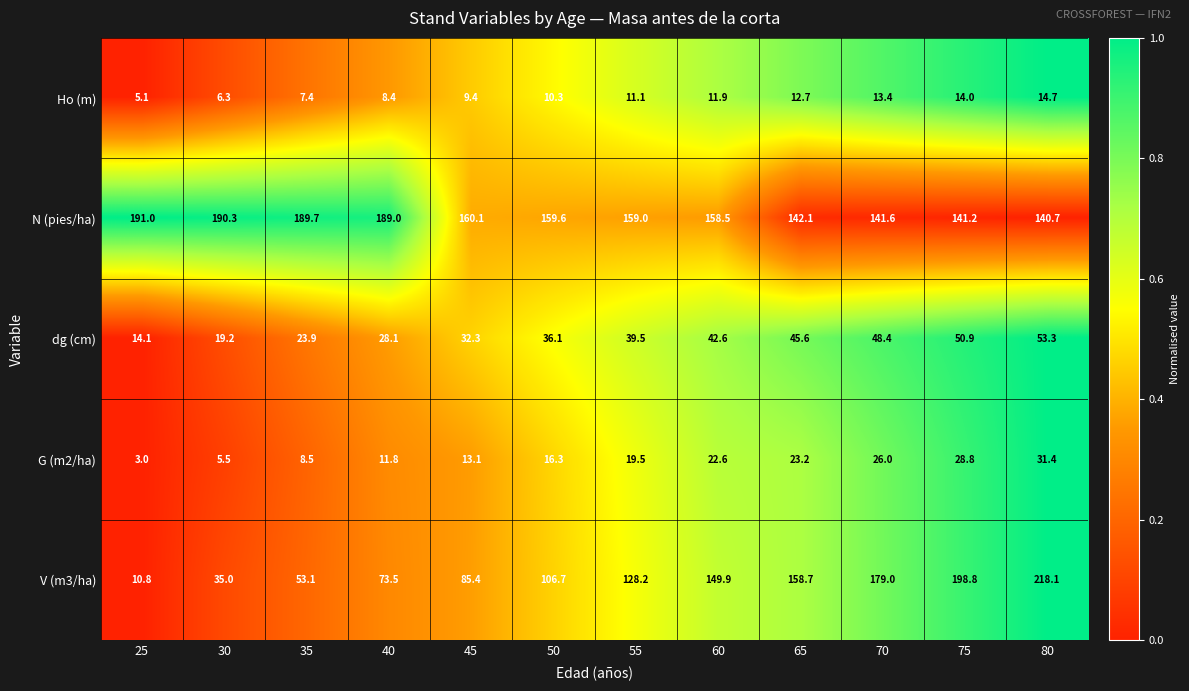

Which series has the largest range (max minus min)?

V (m3/ha)